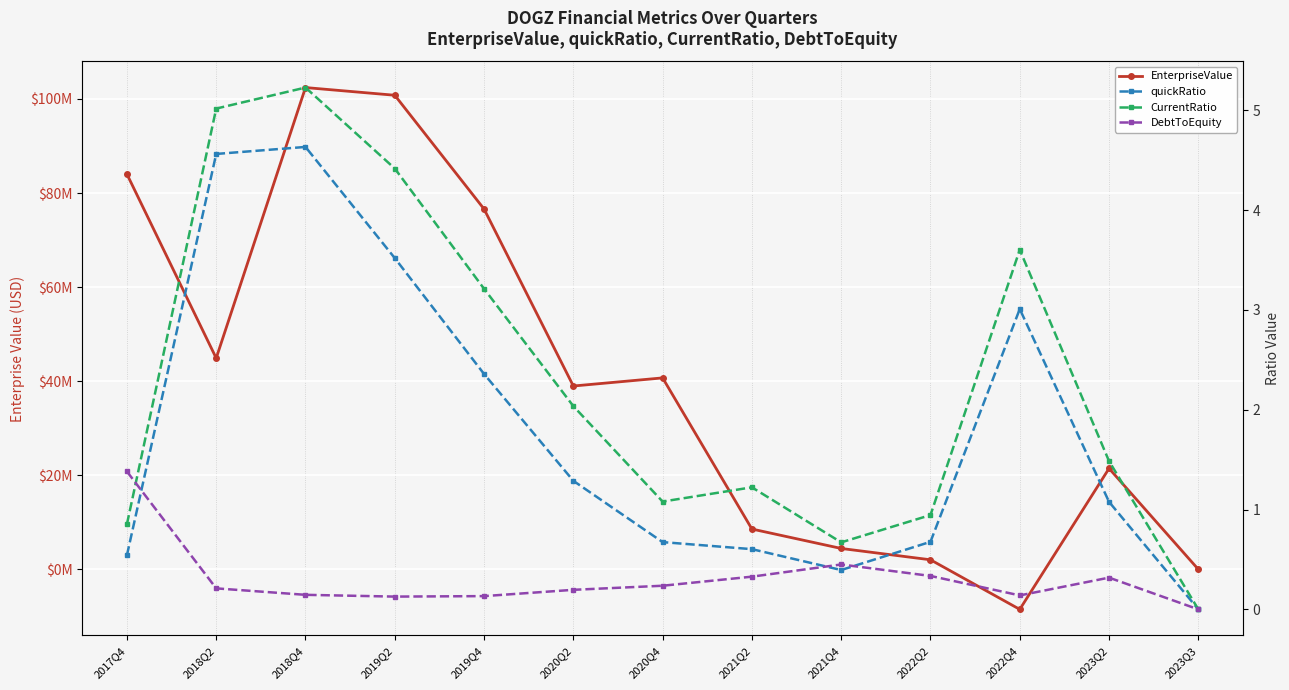

What are all the series names shown in the legend?

EnterpriseValue, quickRatio, CurrentRatio, DebtToEquity